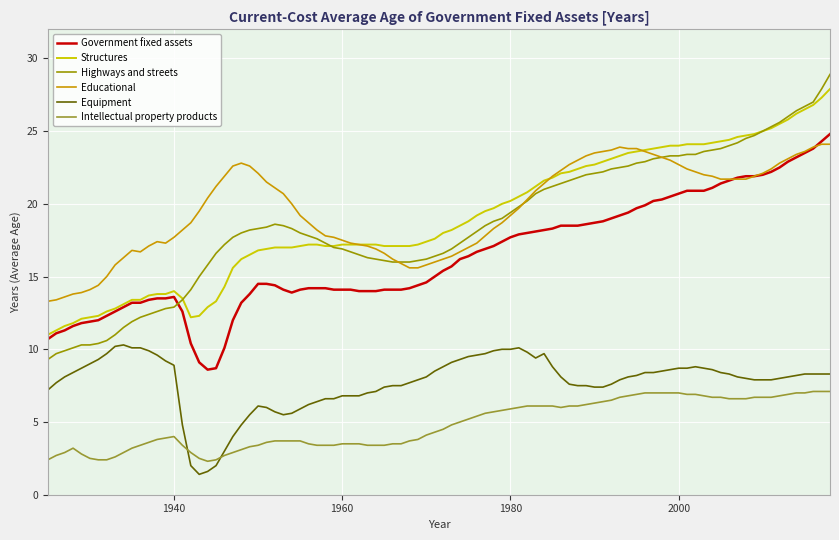

Which series has the largest range (max minus min)?

Highways and streets